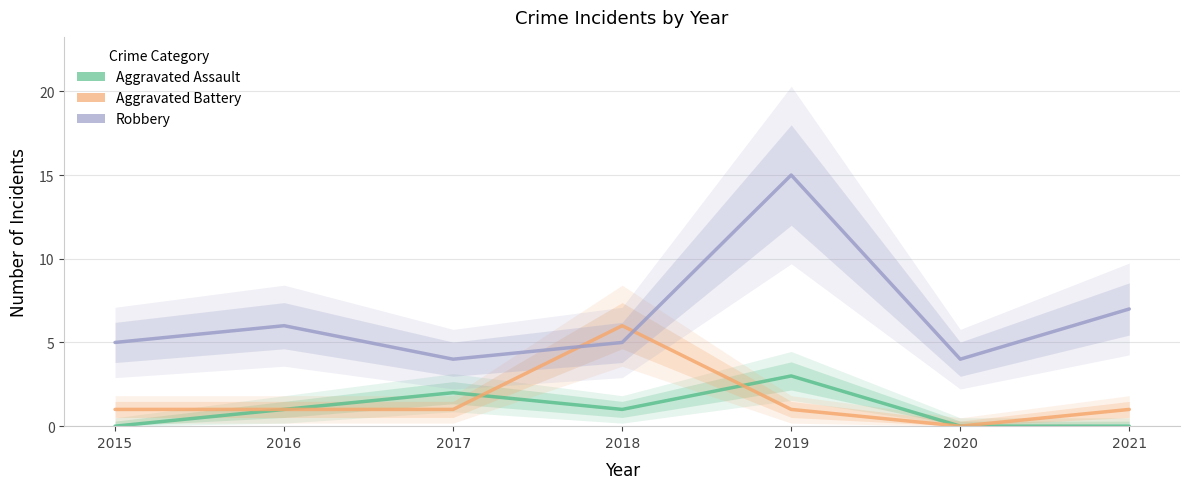

What is the maximum value shown in the chart?

15